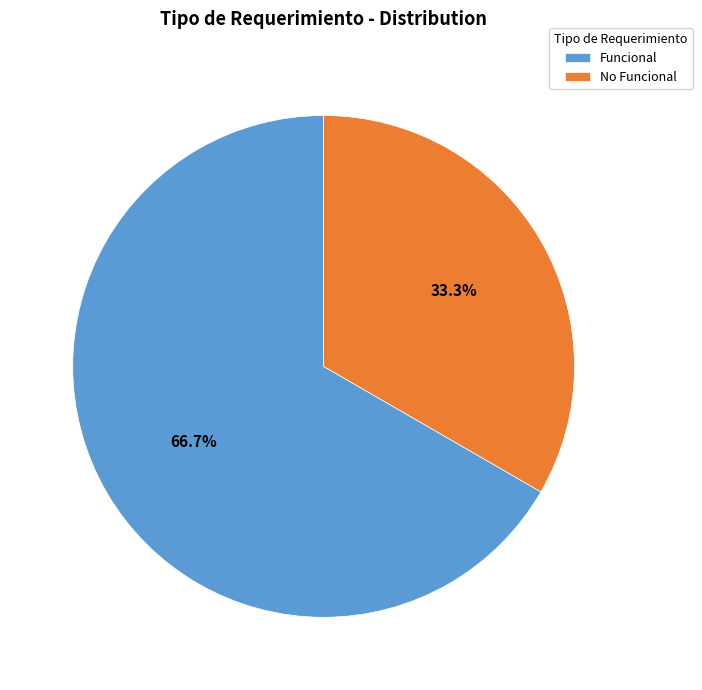

What is the largest slice in the pie chart?

Funcional